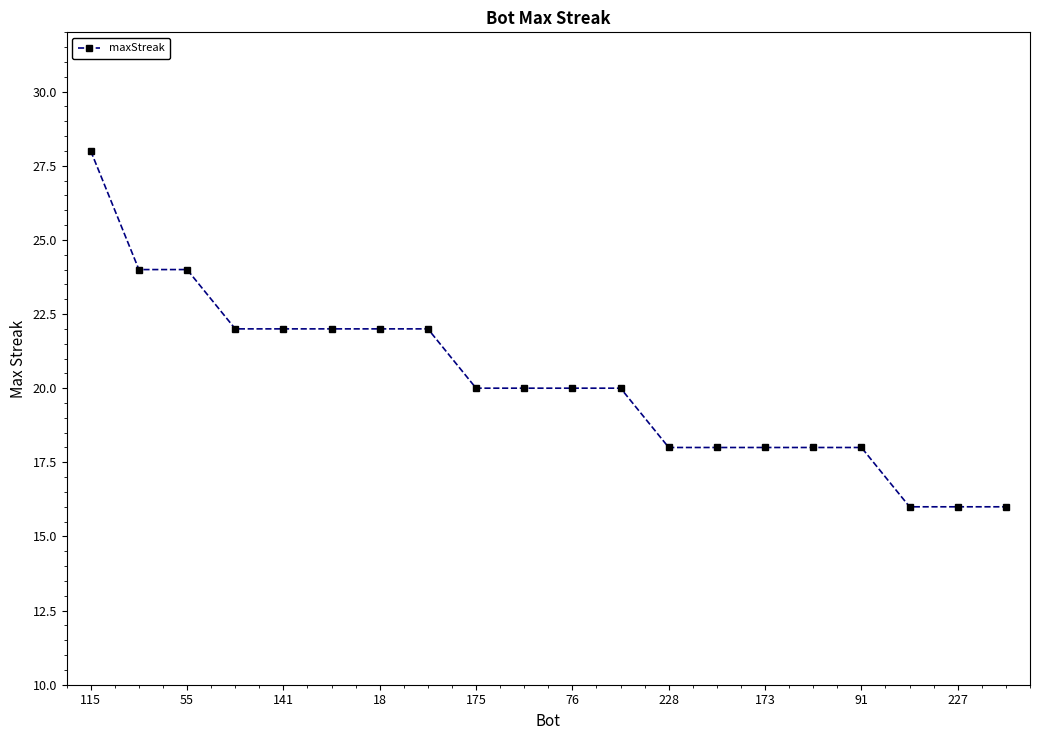

What is the difference between the maximum and minimum values?

12